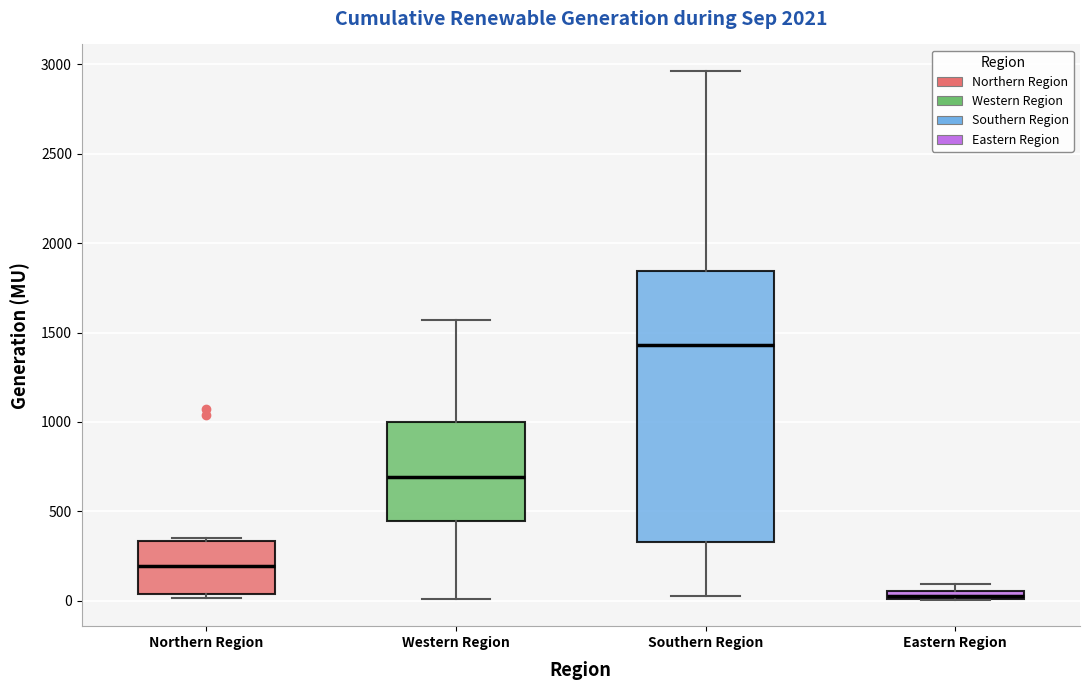

Where does the upper whisker of the box for Southern Region end on the y-axis? The values are not printed on the chart, so give them approximately, as read against the axis.

2950